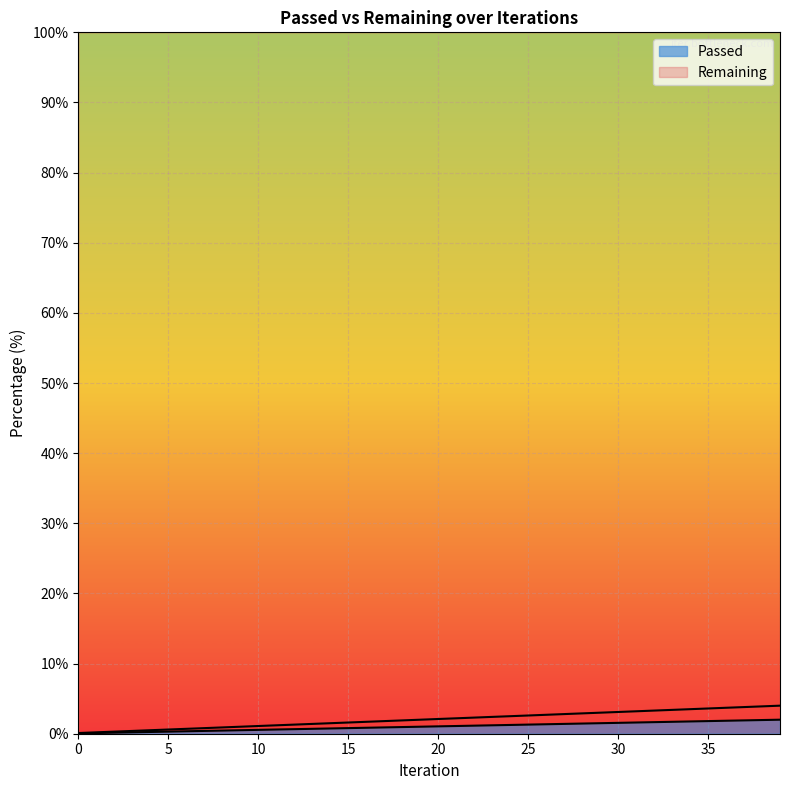

Count the number of values greater than 2.

20